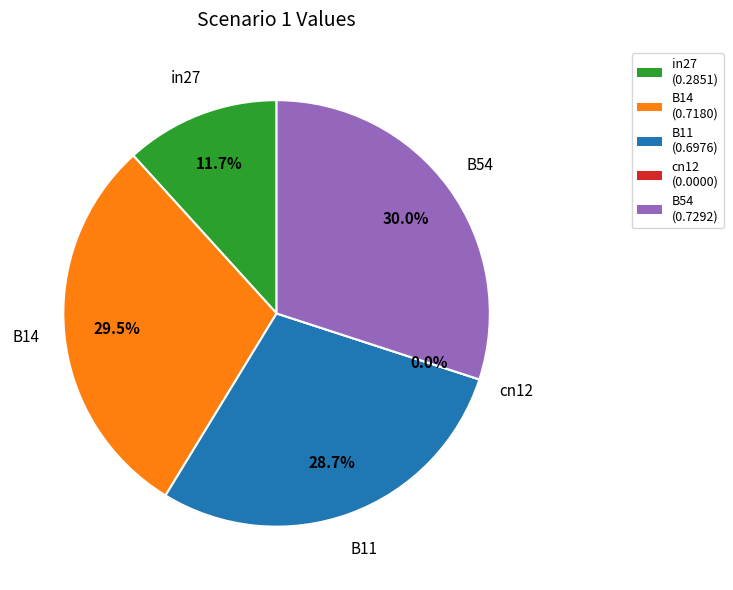

The B14 slice represents 39% of the pie. True or false?

False